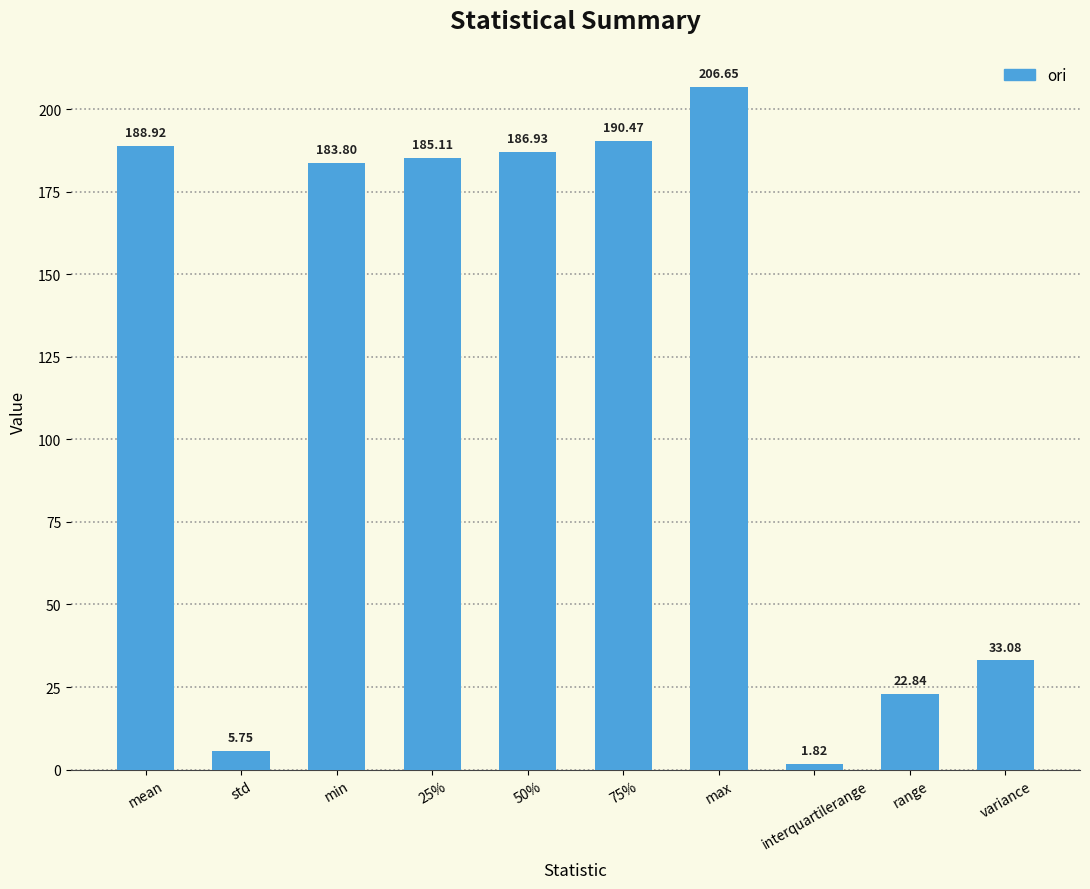

How many values exceed 185?

5